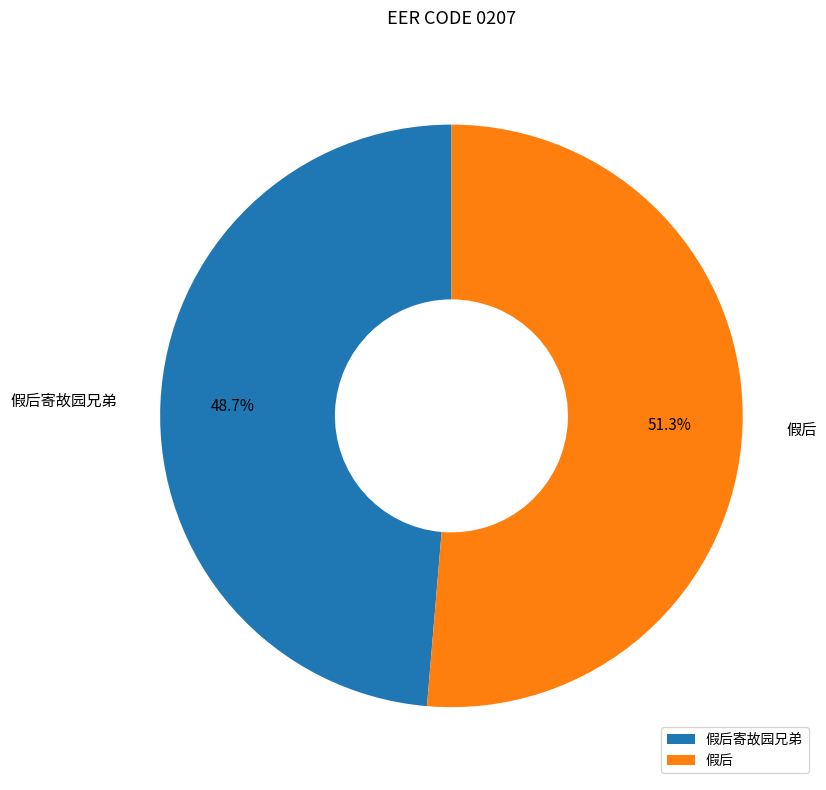

How many segments does this pie chart have?

2